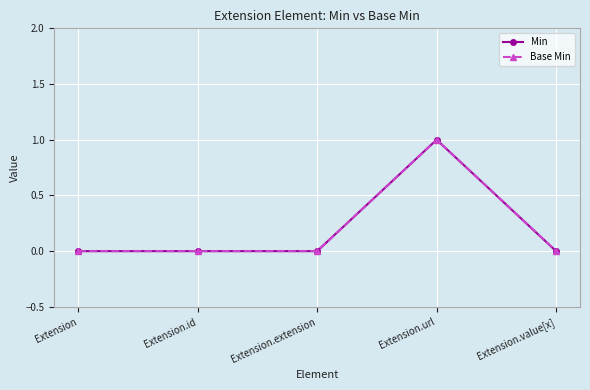

Which label corresponds to the largest value in the chart?

Extension.url